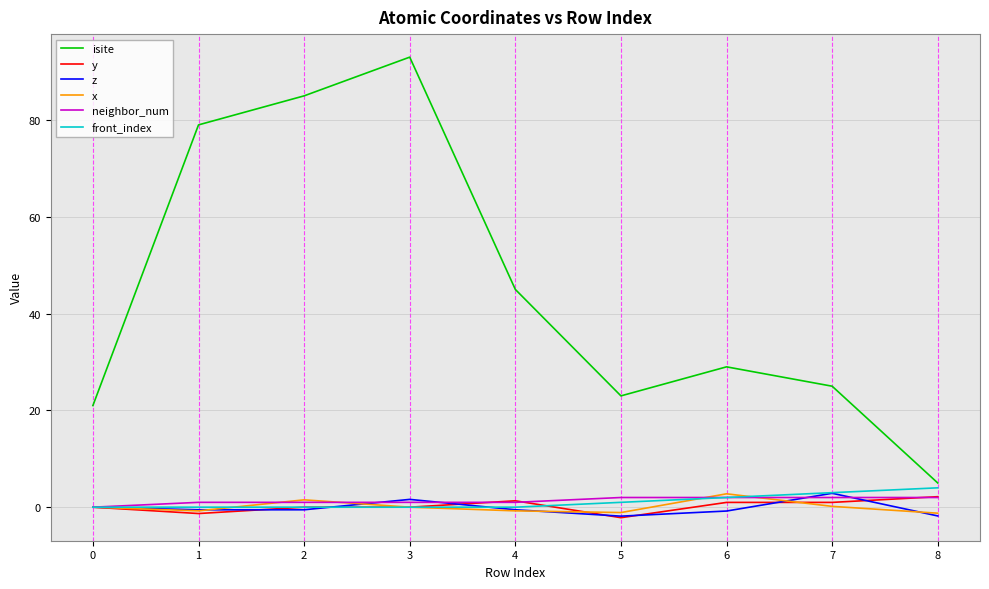

True or false: isite and y cross at least once.

False